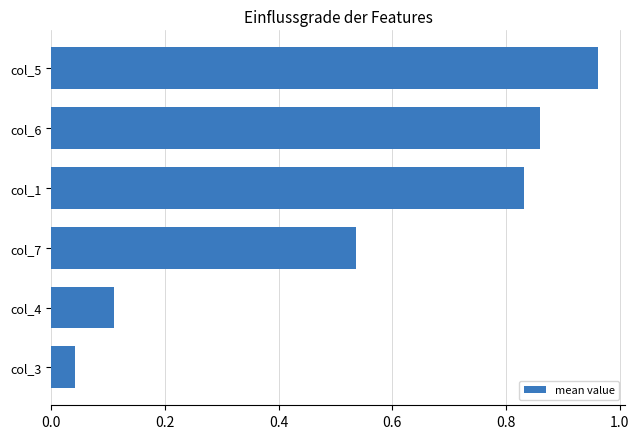

At which label is the value closest to 0?

col_3